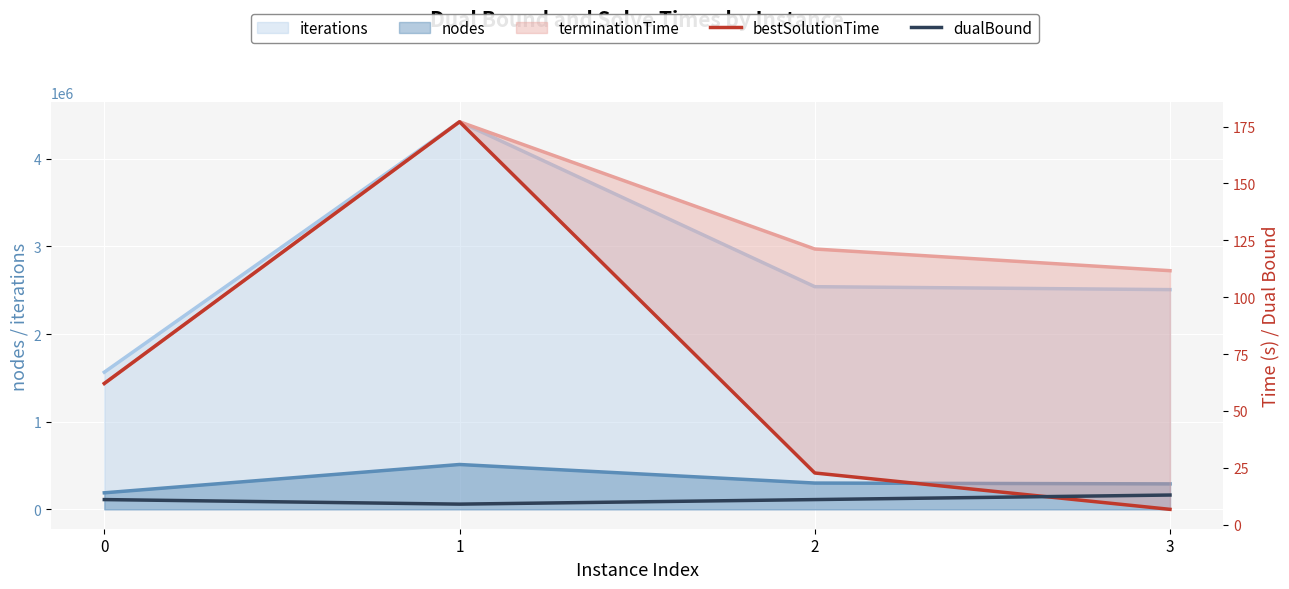

At which label does bestSolutionTime reach its peak?

1